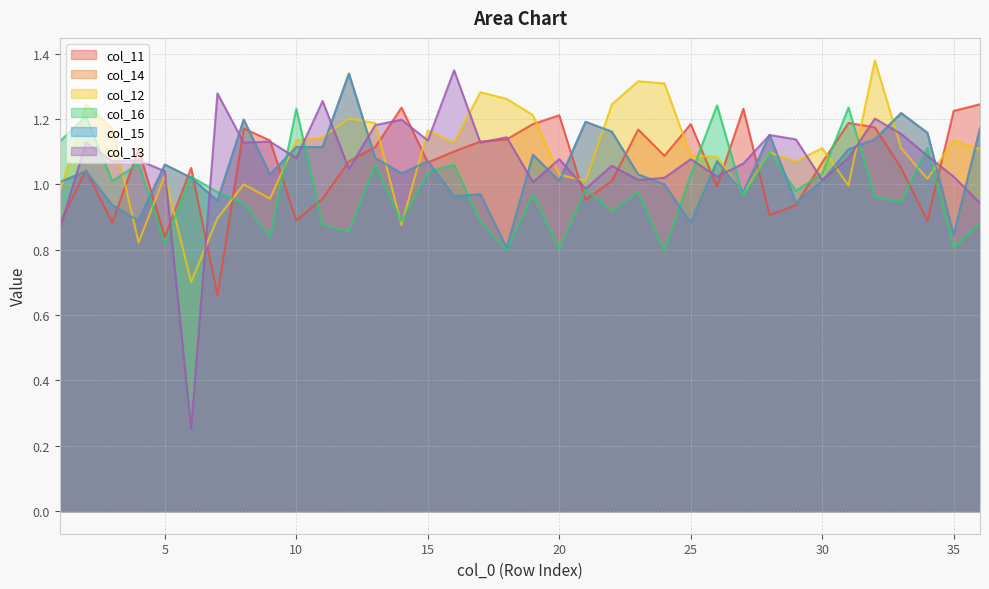

At how many categories does at least one series exceed 1?

36